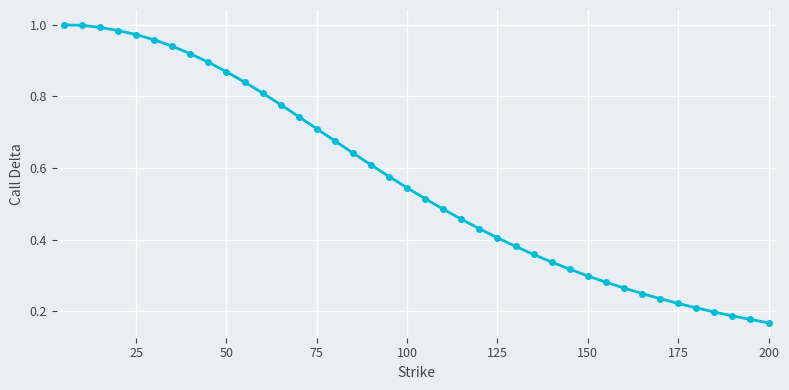

True or false: there are more than 1 points higher than both neighbors.

False